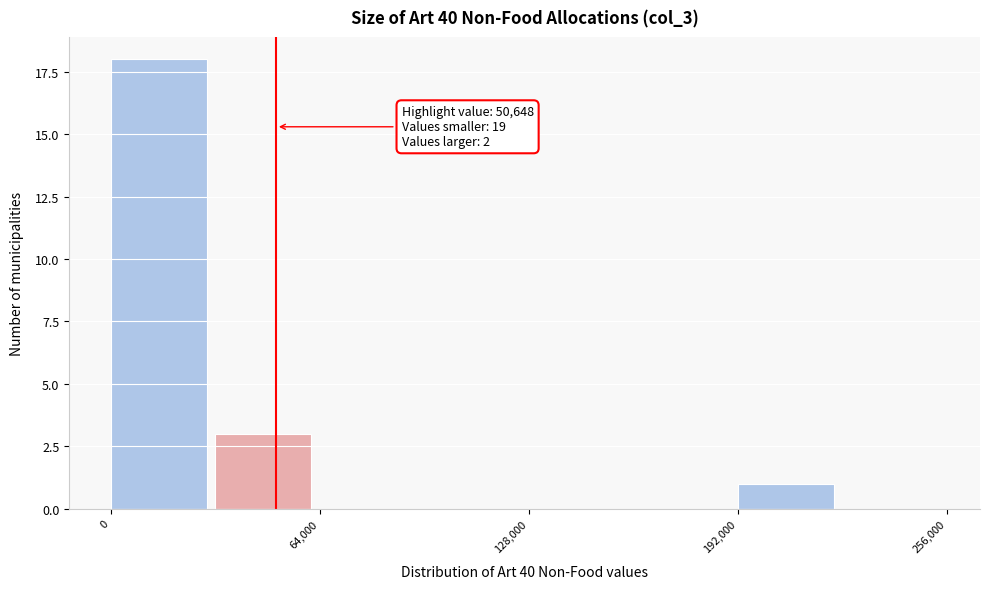

Read against the x-axis, roughly where is the centre of the tallest bar?

10000